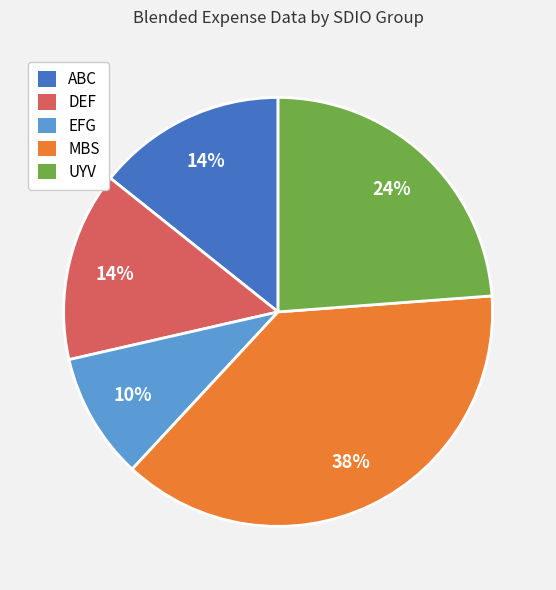

Combined, do ABC and DEF account for over 50%?

No